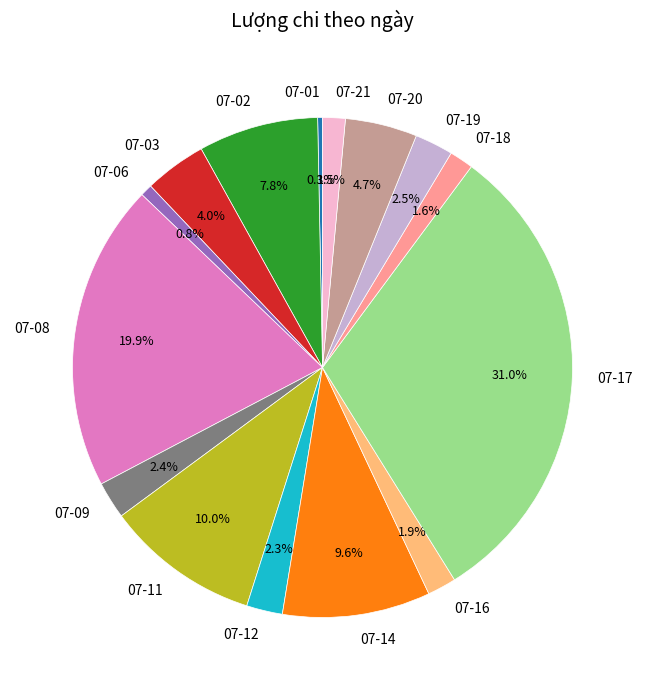

Which slice is the largest?

07-17